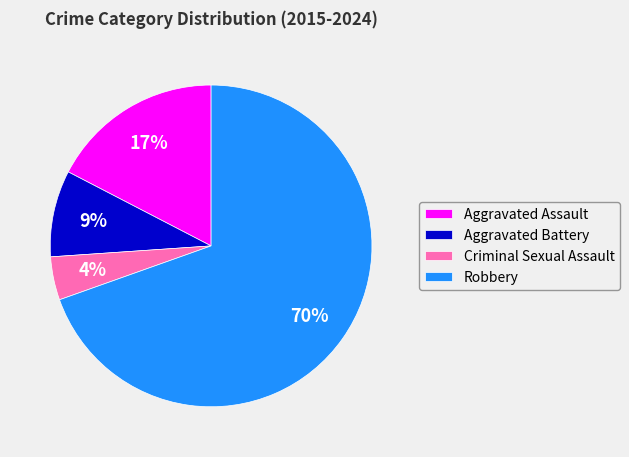

Between Aggravated Battery and Aggravated Assault, which is larger?

Aggravated Assault